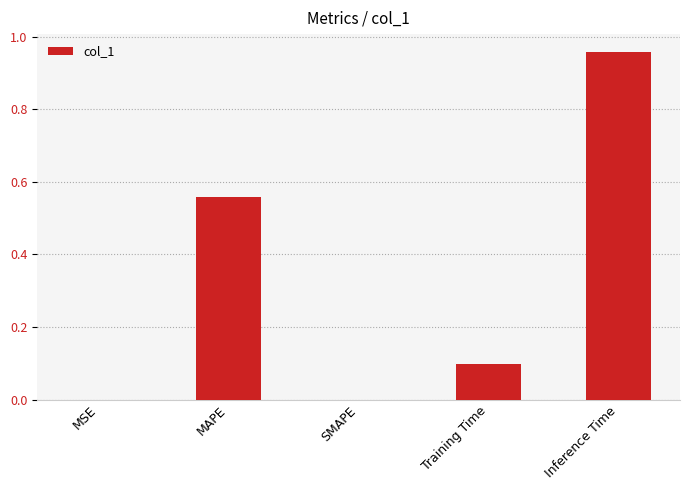

Are the bars grouped side by side (vs. stacked)?

No